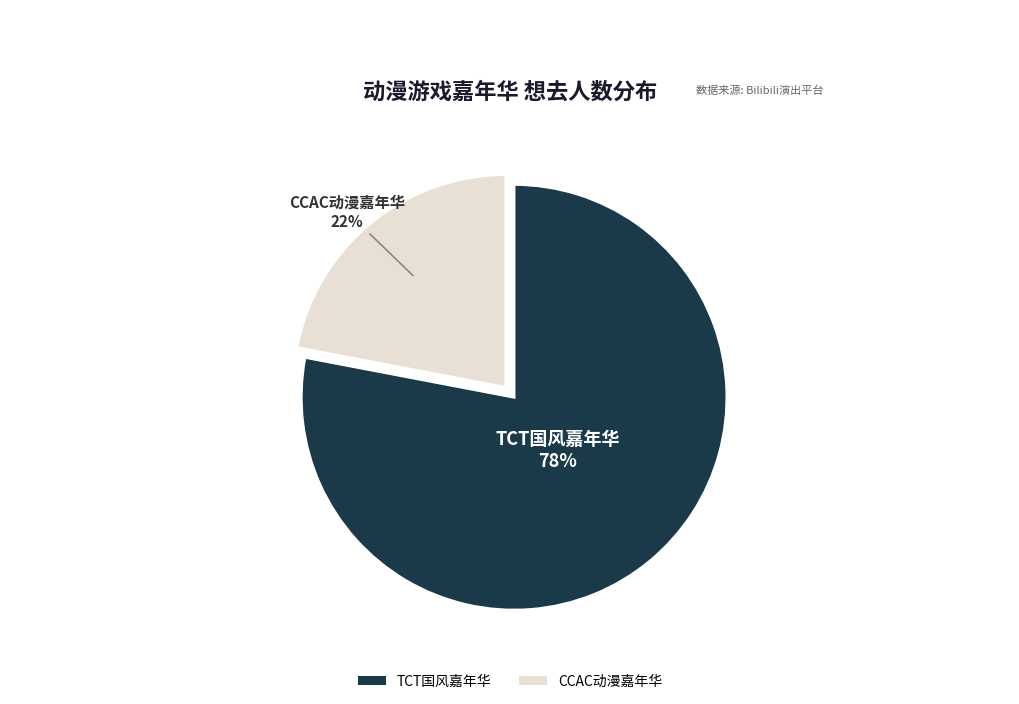

Do CCAC动漫嘉年华 and TCT国风嘉年华 together represent more than half of the pie?

Yes